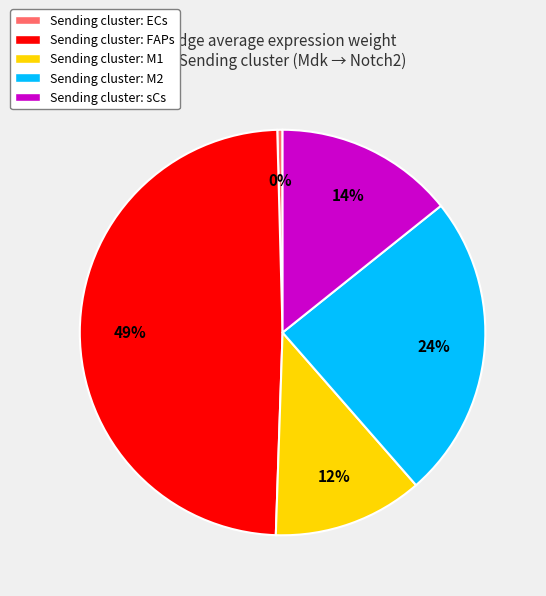

Between Sending cluster: M2 and Sending cluster: sCs, which is larger?

Sending cluster: M2